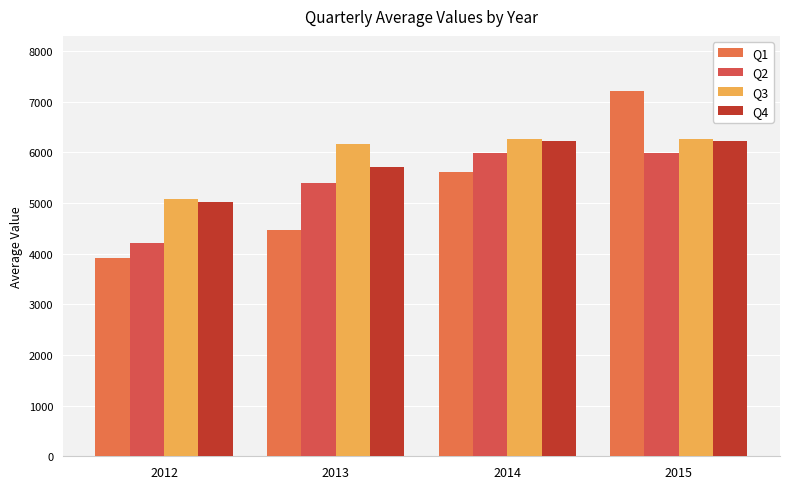

Reading left to right, list all the values displayed in this chart.

Q1: 2012=3907.3	2013=4472.2	2014=5623.1	2015=7218.6
Q2: 2012=4206.0	2013=5397.0	2014=5989.8	2015=5989.8
Q3: 2012=5071.5	2013=6174.1	2014=6265.1	2015=6265.1
Q4: 2012=5020.8	2013=5719.7	2014=6216.9	2015=6216.9